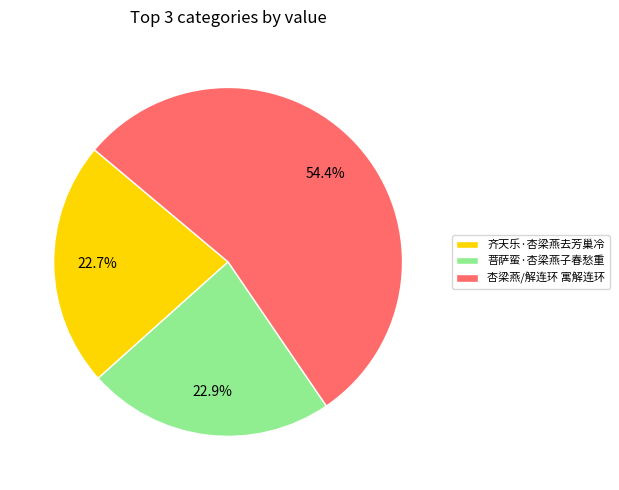

To the nearest percent, what is the difference between the 齐天乐·杏梁燕去芳巢冷 and 杏梁燕/解连环 寓解连环 slice percentages?

32%